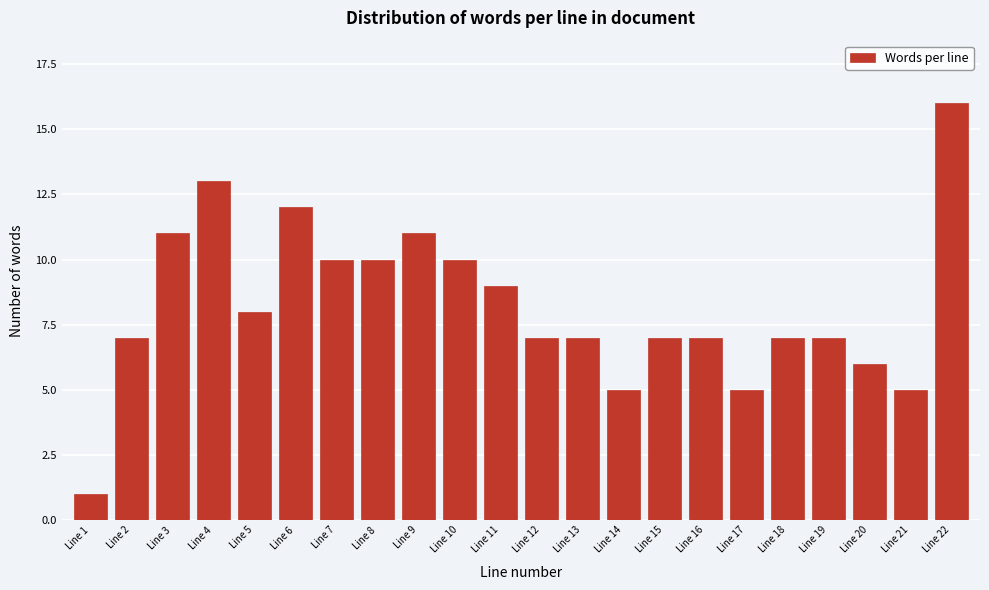

Reading left to right, what are all the values shown in this chart?

Line 1=1	Line 2=7	Line 3=11	Line 4=13	Line 5=8	Line 6=12	Line 7=10	Line 8=10	Line 9=11	Line 10=10	Line 11=9	Line 12=7	Line 13=7	Line 14=5	Line 15=7	Line 16=7	Line 17=5	Line 18=7	Line 19=7	Line 20=6	Line 21=5	Line 22=16